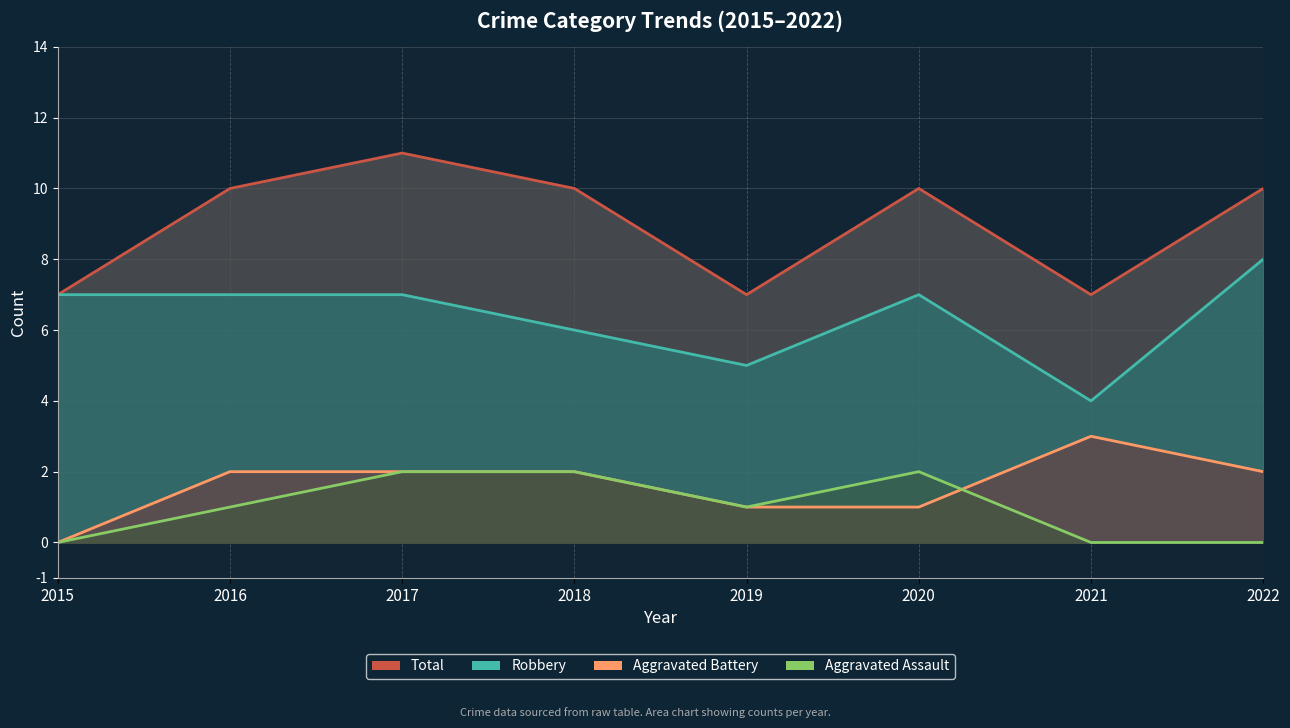

At which label does Total (line) reach its peak?

2017